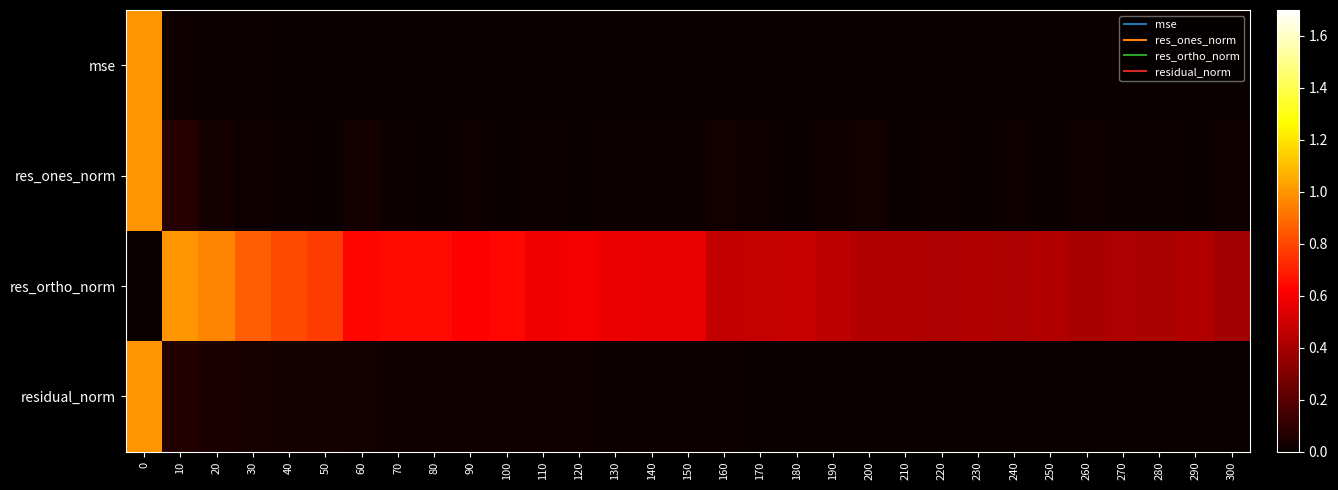

What is the spread (max minus min) of values at 110?

0.6